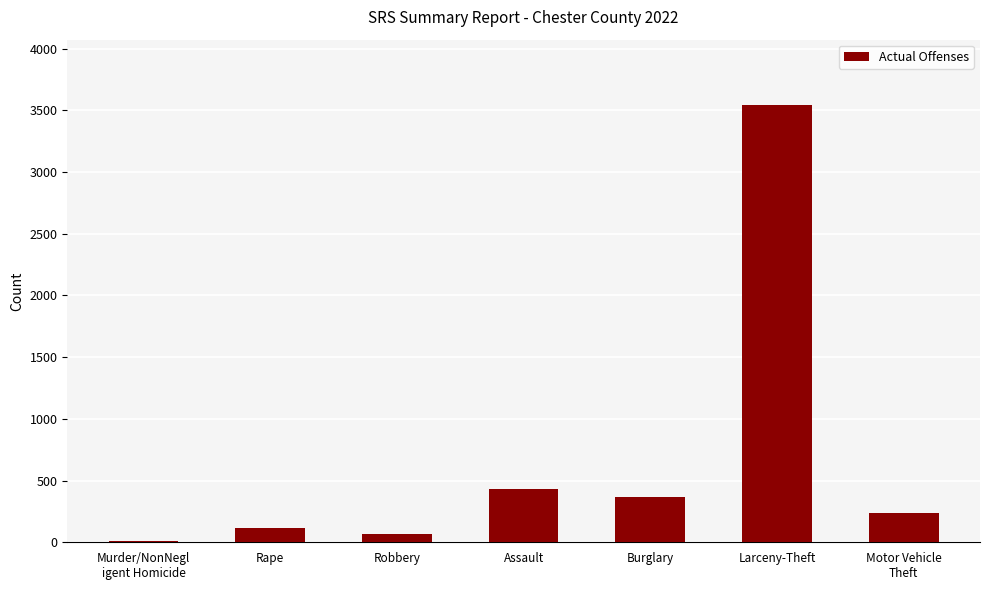

What is the change in value from Burglary to Motor Vehicle
Theft?

-126